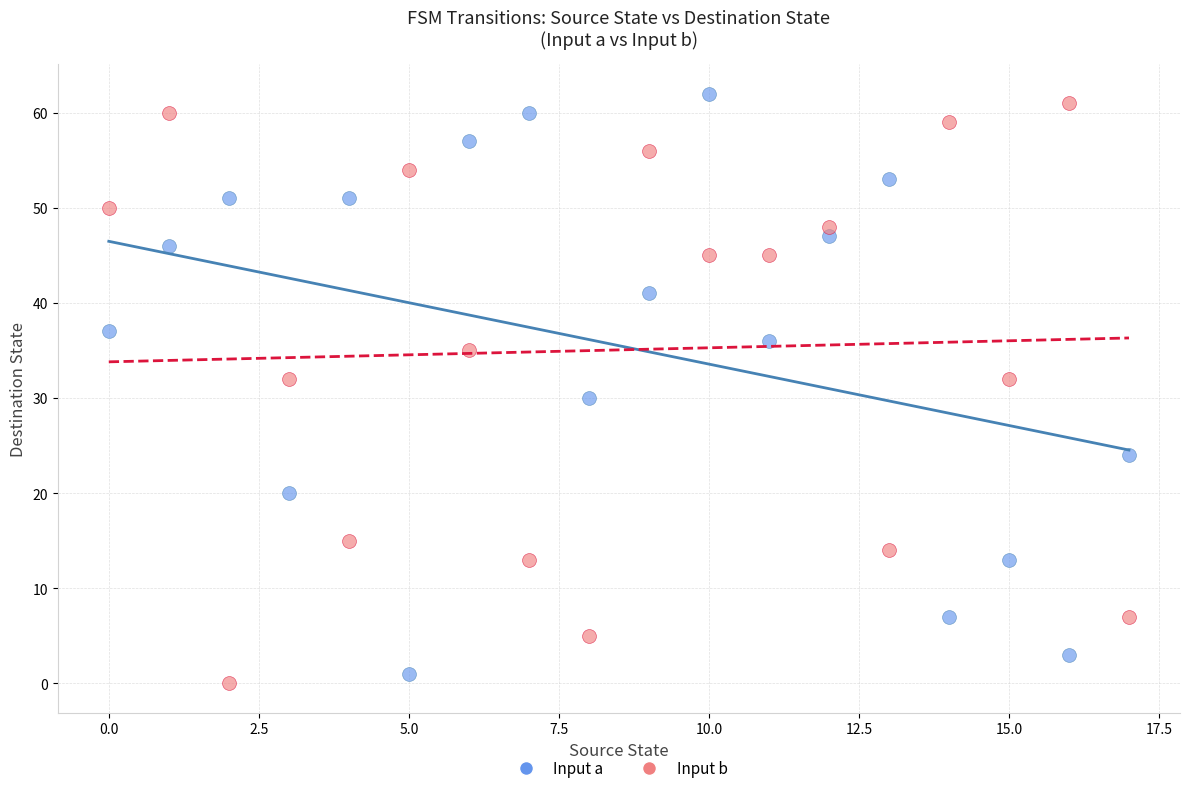

Across all data points, what is the range of Y values (max minus min)?

62